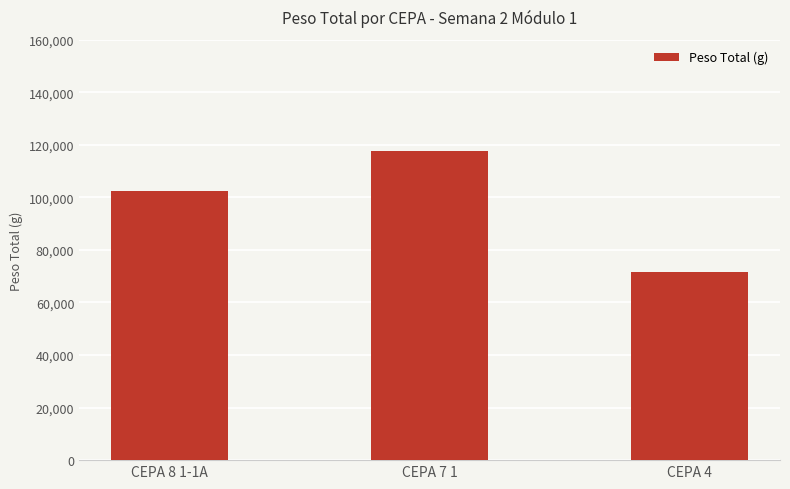

What is the difference between the values at CEPA 7 1 and CEPA 8 1-1A?

15473